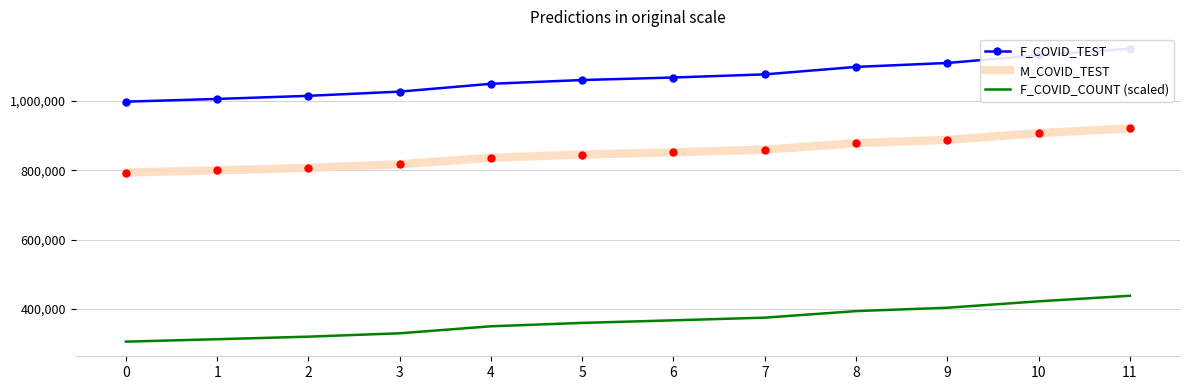

Where does the M_COVID_TEST series first go above 851839?

7